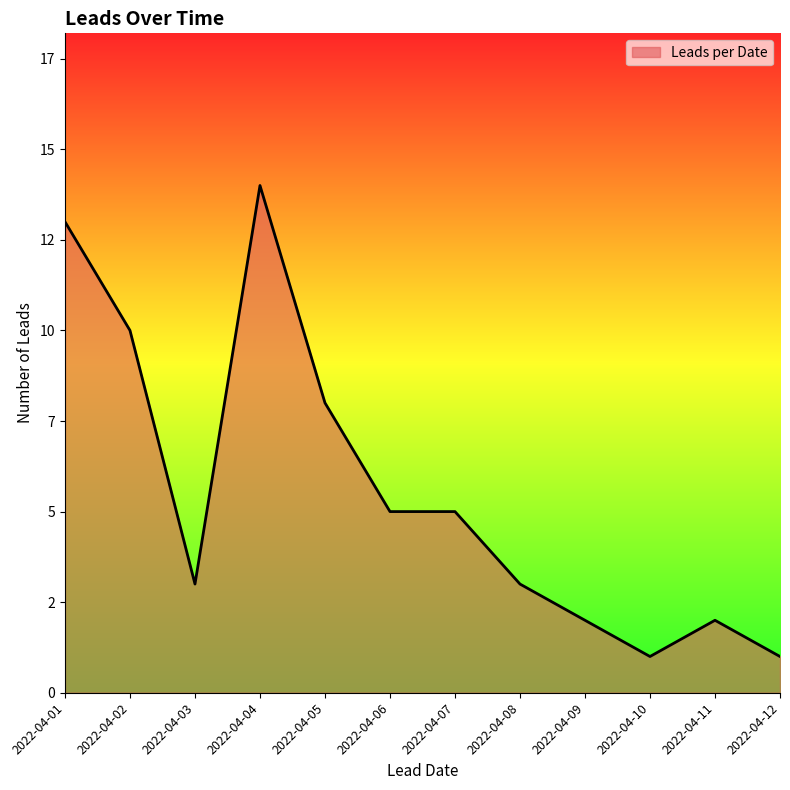

The chart shows a value of 1 at 2022-04-11. True or false?

False